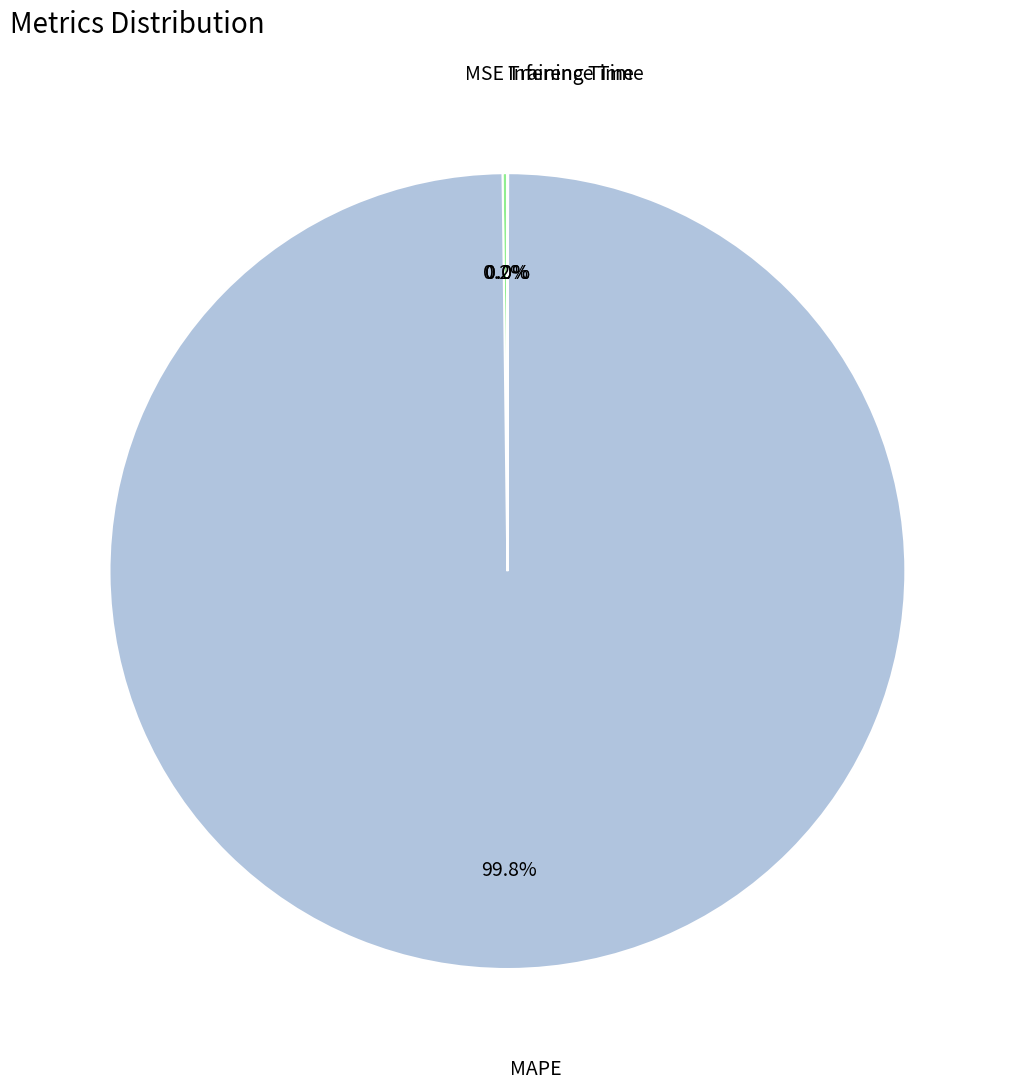

Does any single category account for the majority?

Yes